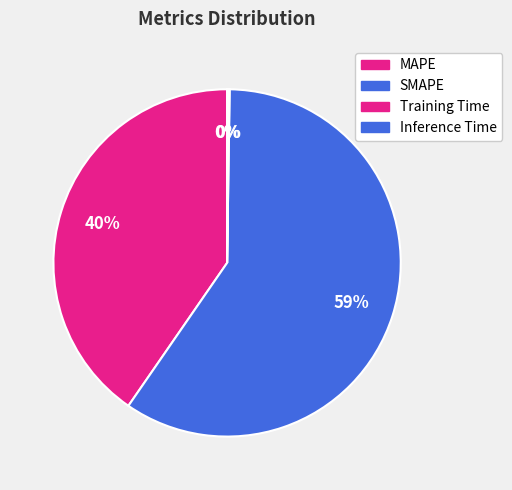

Rank the categories by value from highest to lowest.

SMAPE, MAPE, Inference Time, Training Time